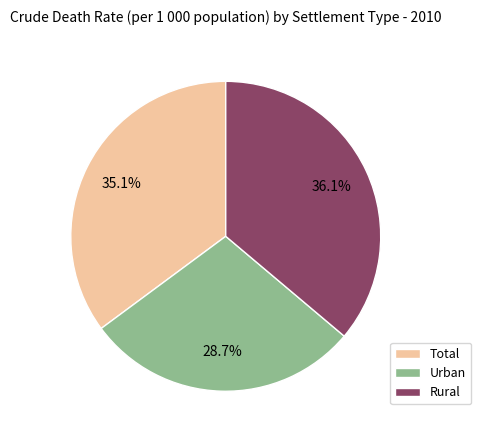

Which slice is the smallest?

Urban